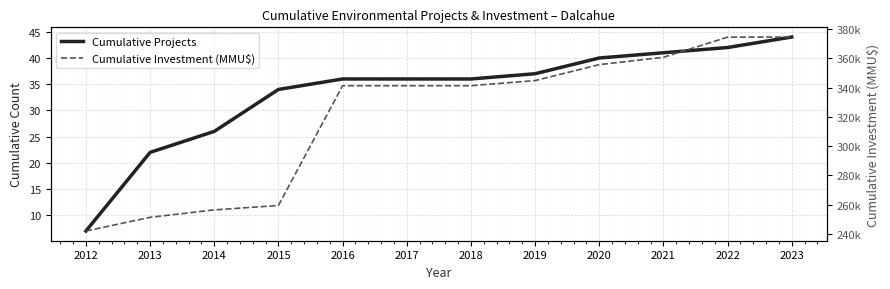

What are all the series names shown in the legend?

Cumulative Projects, Cumulative Investment (MMU$)